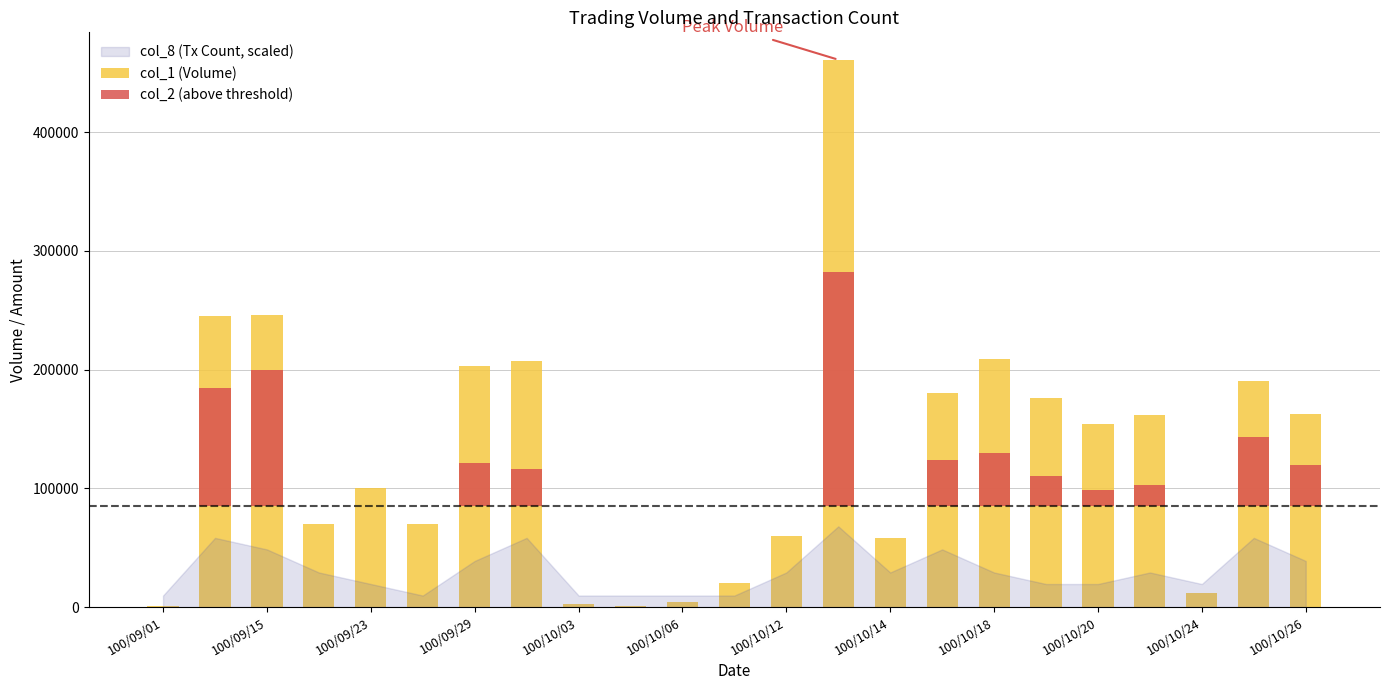

Which has a higher value, 21 or 100/10/18?

21